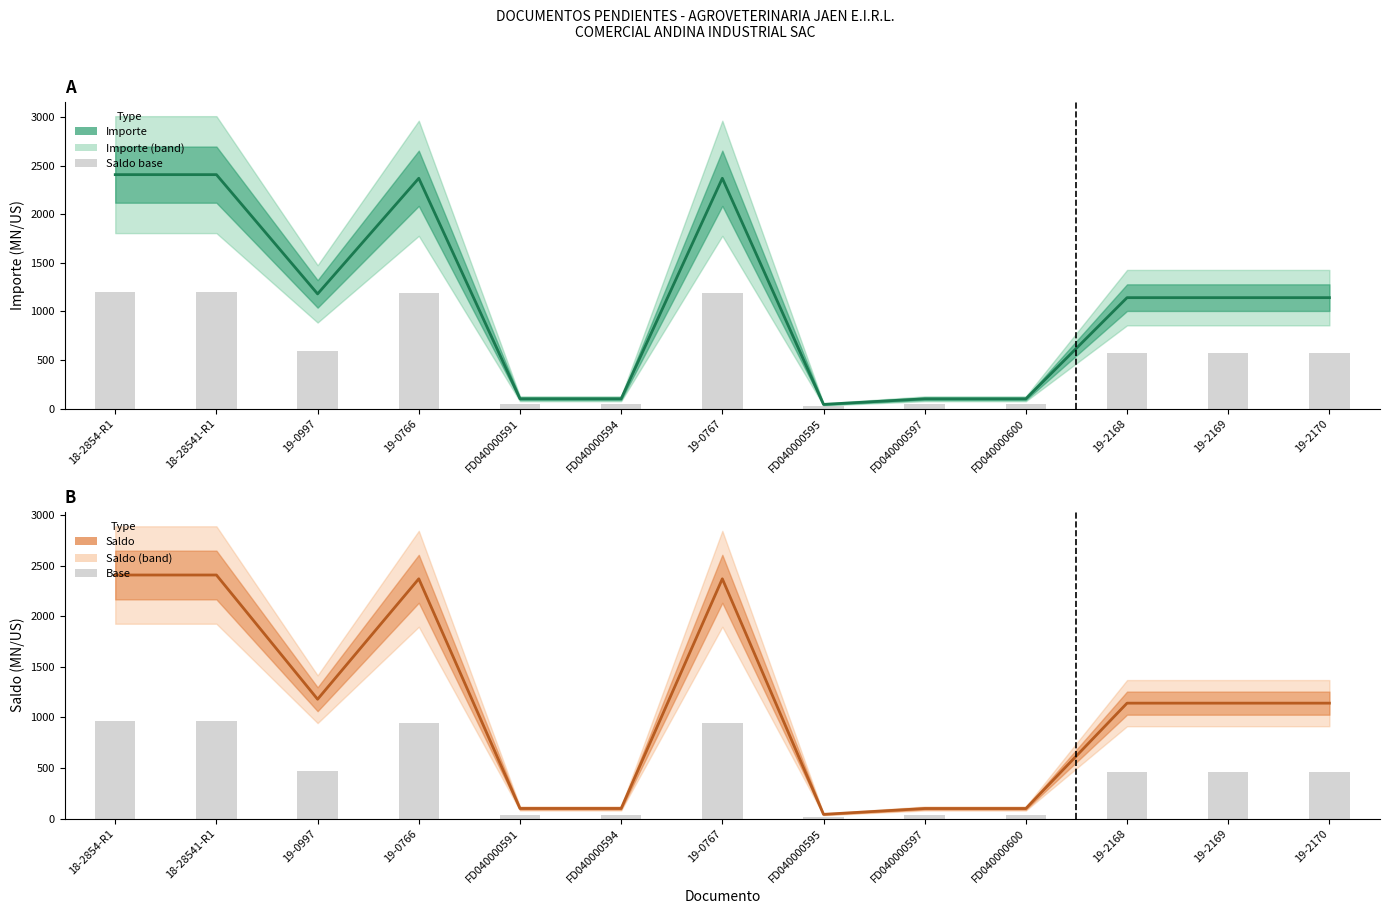

What is the sum of all SALDO values?

14603.6